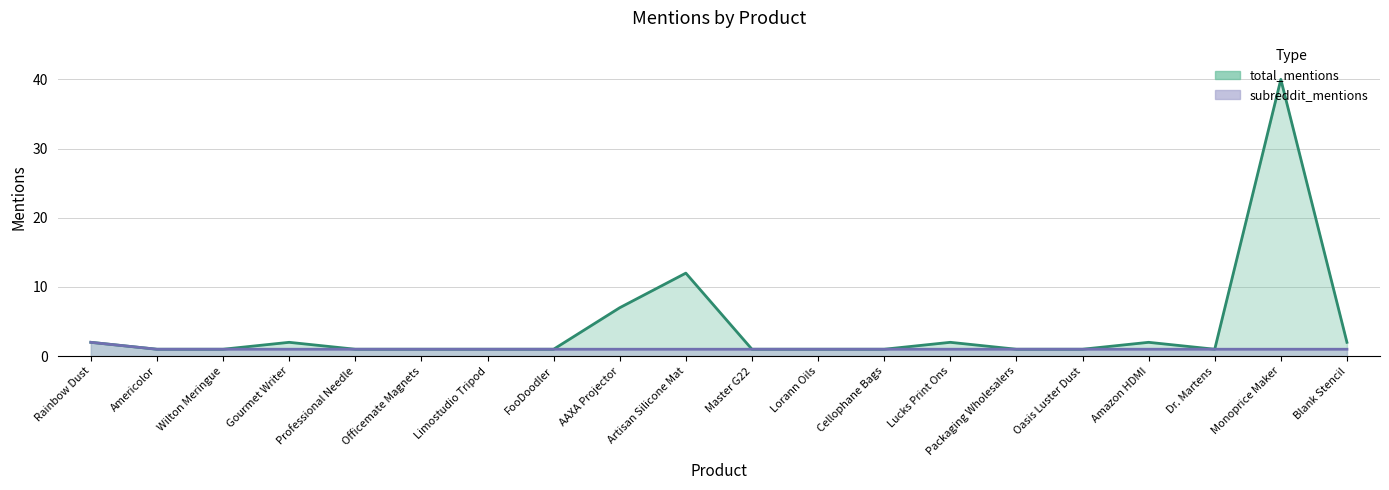

At how many categories does at least one series exceed 10?

2